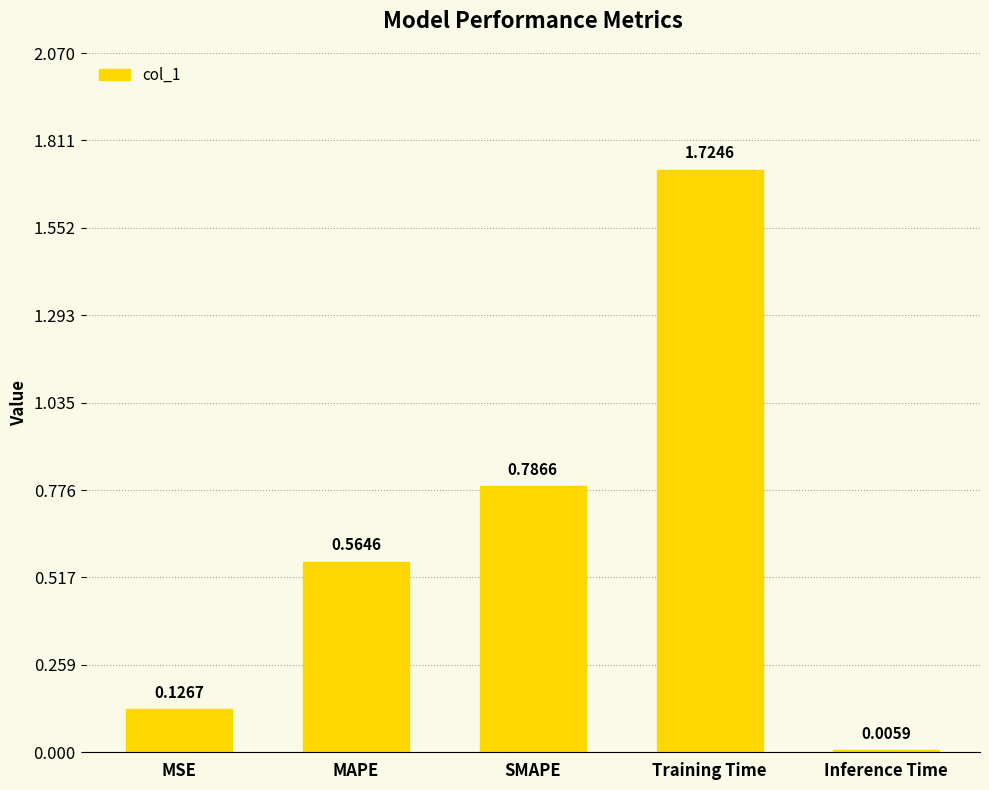

What is the change in value from SMAPE to Training Time?

+0.9